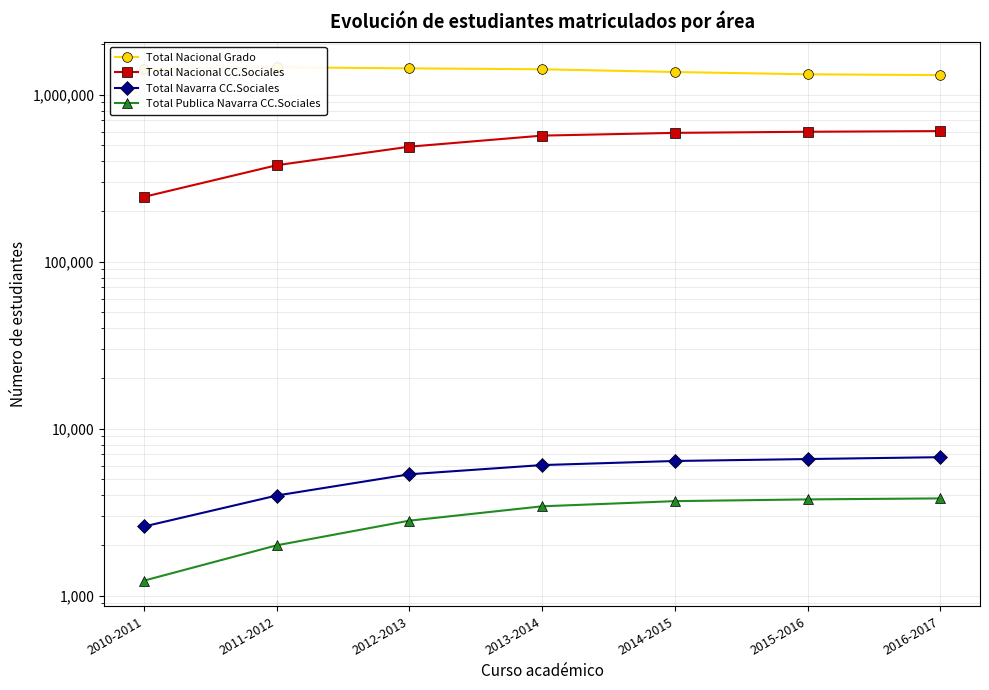

Which category has the lowest value in the Total Navarra CC.Sociales series?

2010-2011